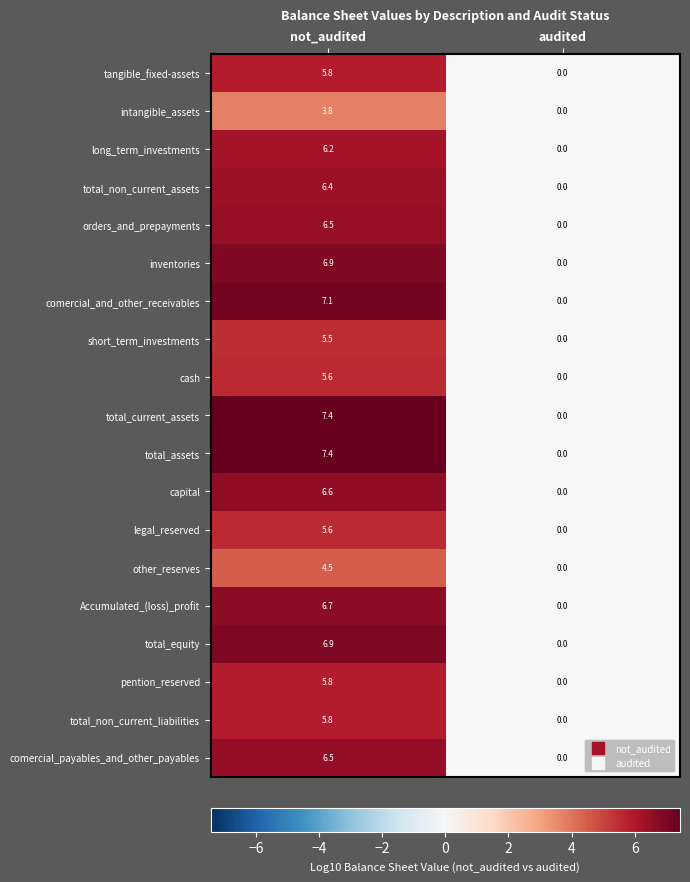

What is the sum of all intangible_assets values?

3.8